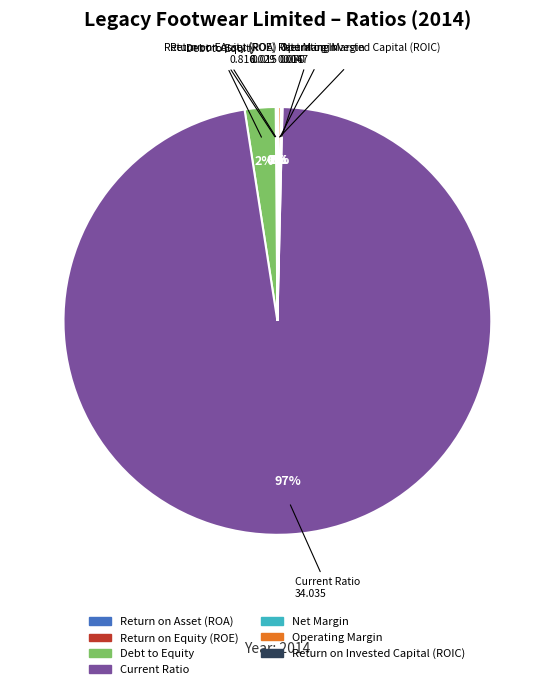

True or false: Debt to Equity accounts for 2% of the total.

True